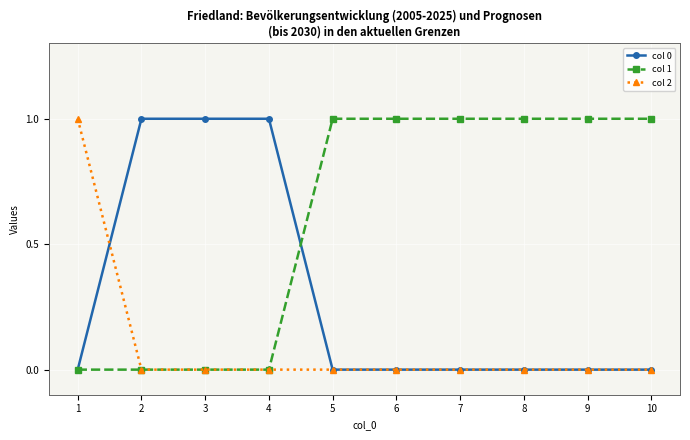

The col 0 series shows 0 at 8. True or false?

True